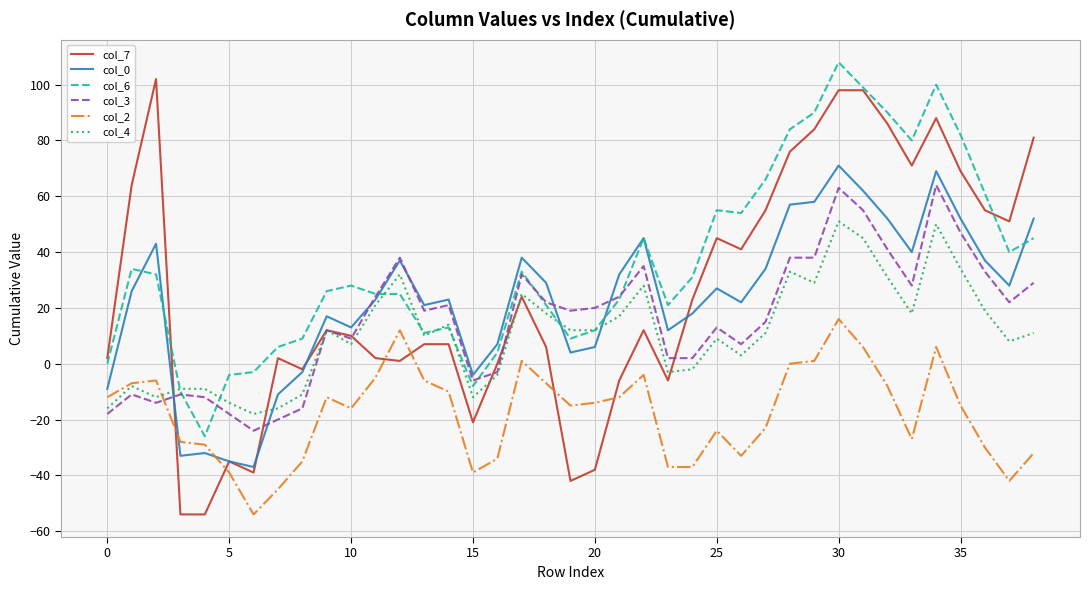

Which series has the largest total across all categories?

col_6